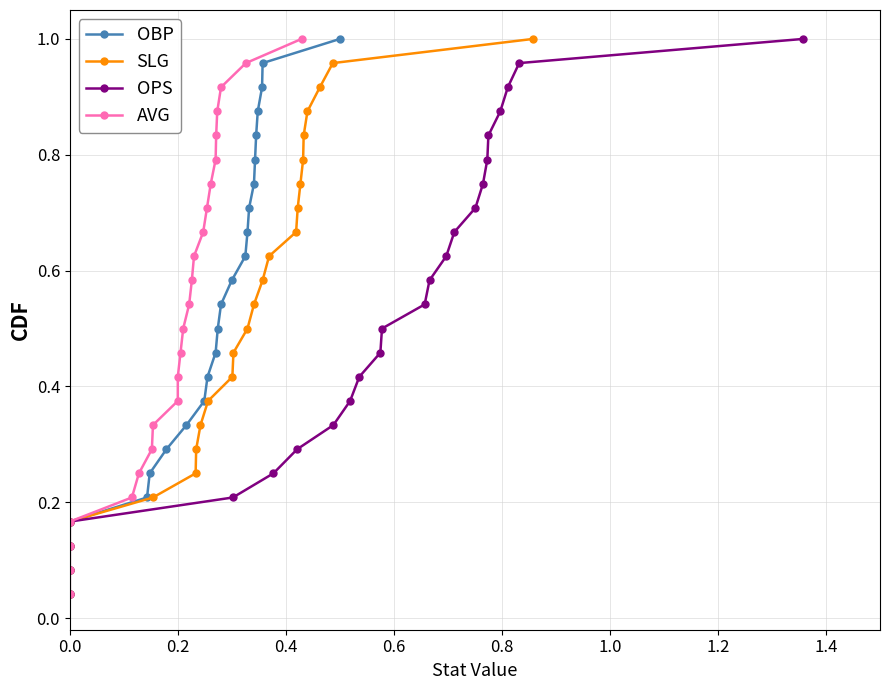

What is the difference between the maximum and second lowest values in the OBP series?

0.9